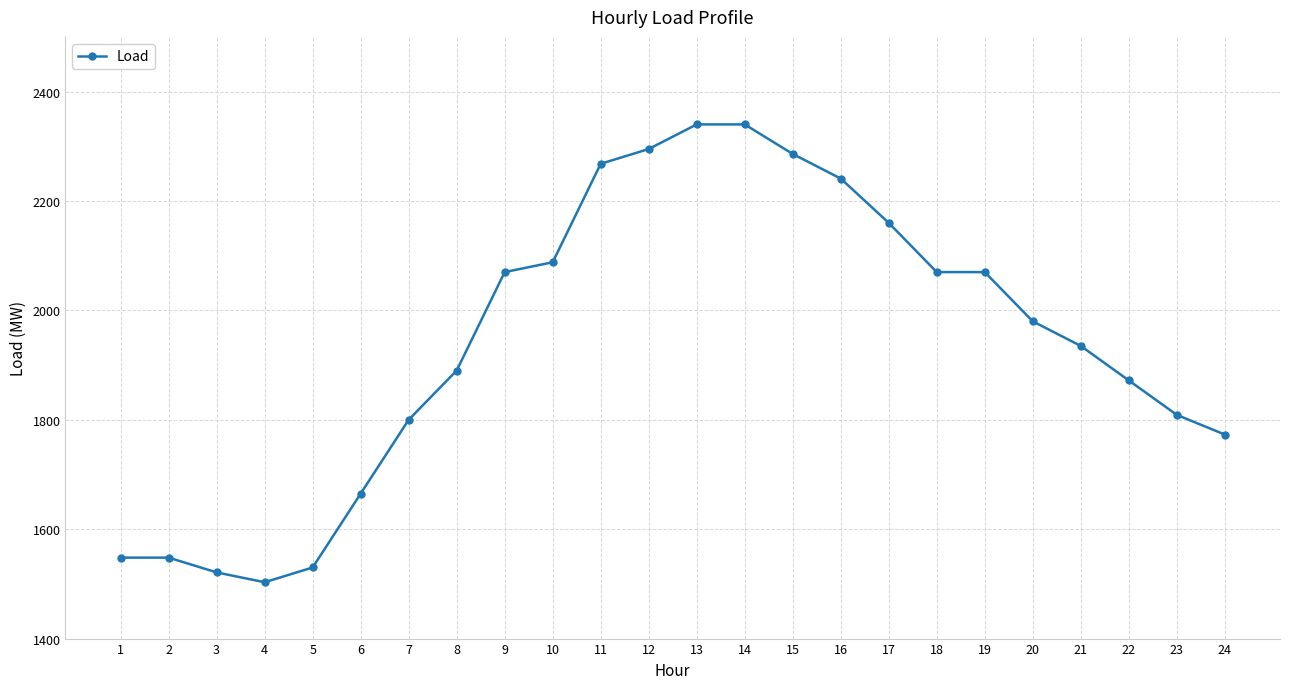

How many data points are less than 1980?

12